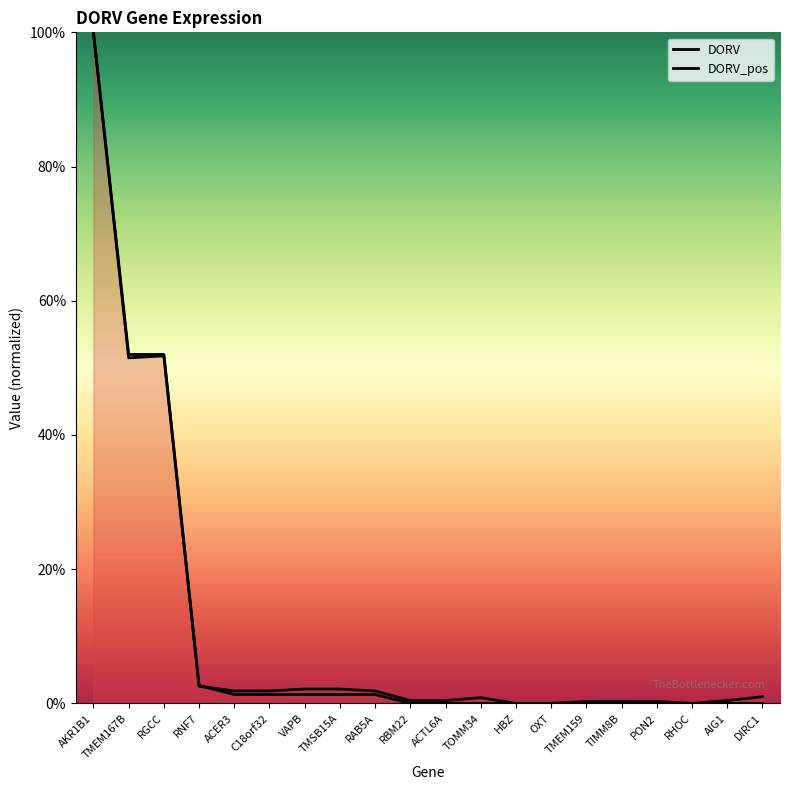

Where do DORV and DORV_pos first cross each other?

AKR1B1 and TMEM167B